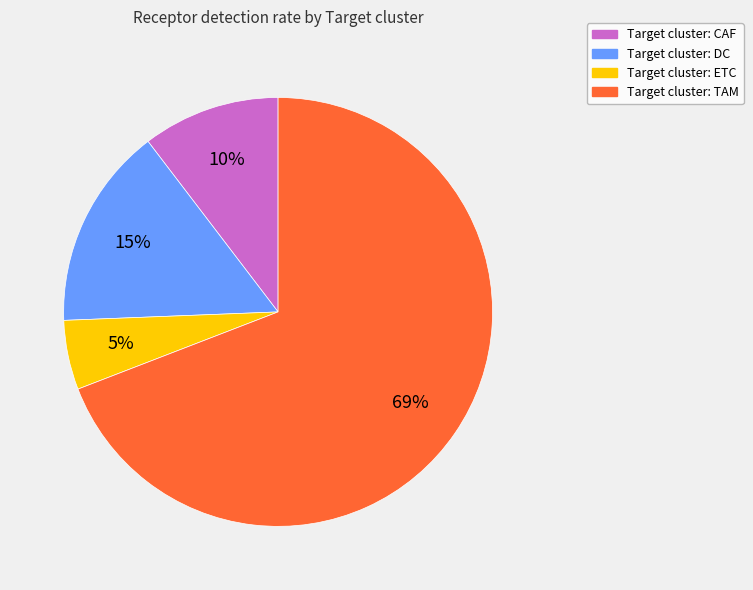

To the nearest percent, what is the average slice percentage?

25%